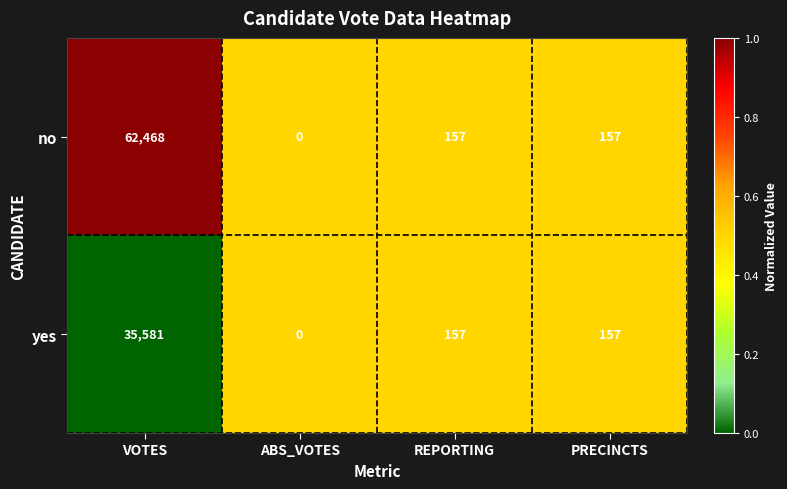

Reading left to right, transcribe all the data shown in this chart.

no: 62468	0	157	157
yes: 35581	0	157	157